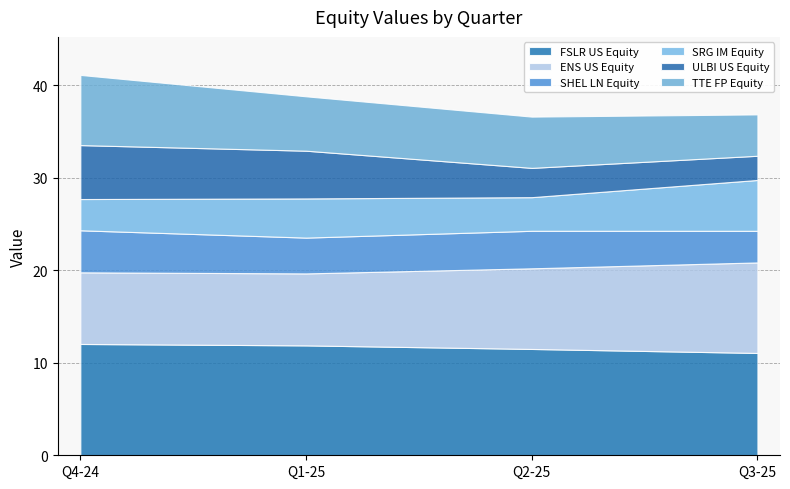

Which series changed the most between Q4-24 and Q2-25?

ULBI US Equity